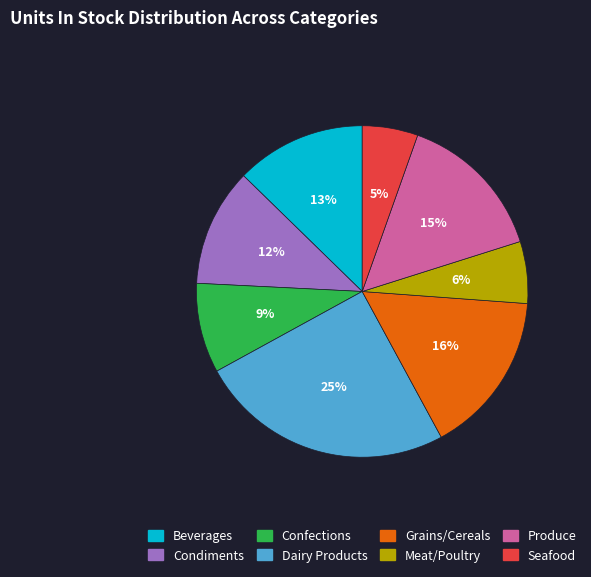

Rank the categories by value from lowest to highest.

Seafood, Meat/Poultry, Confections, Condiments, Beverages, Produce, Grains/Cereals, Dairy Products